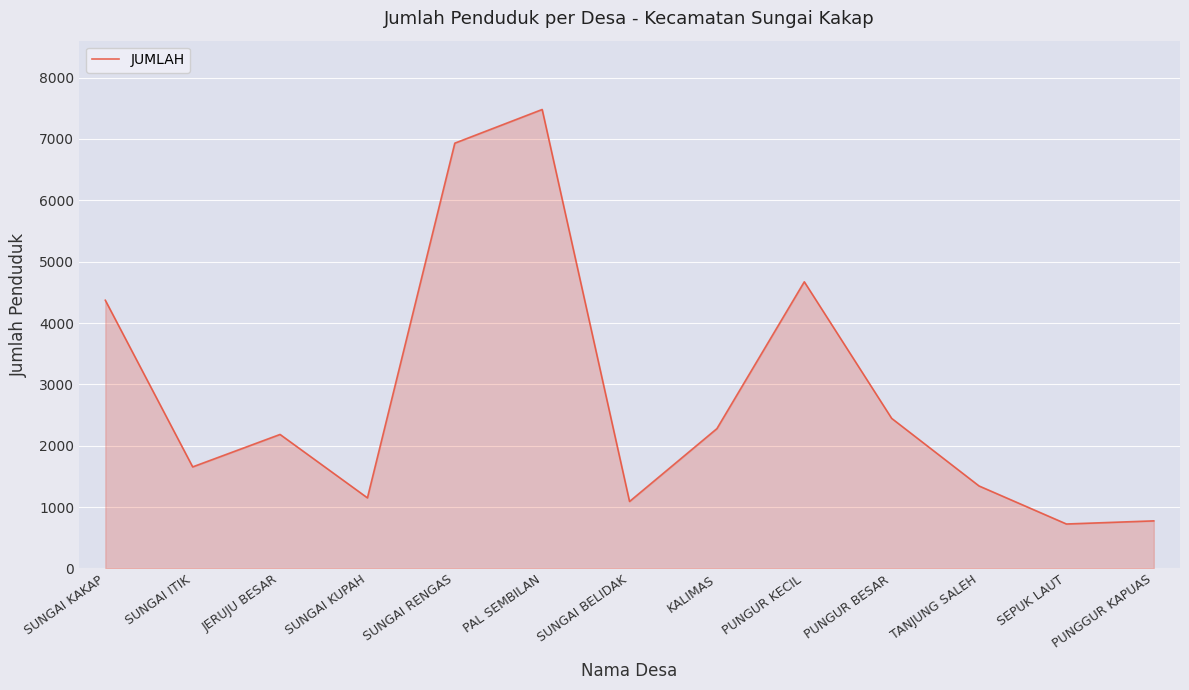

What is the difference between the maximum and minimum values?

6758